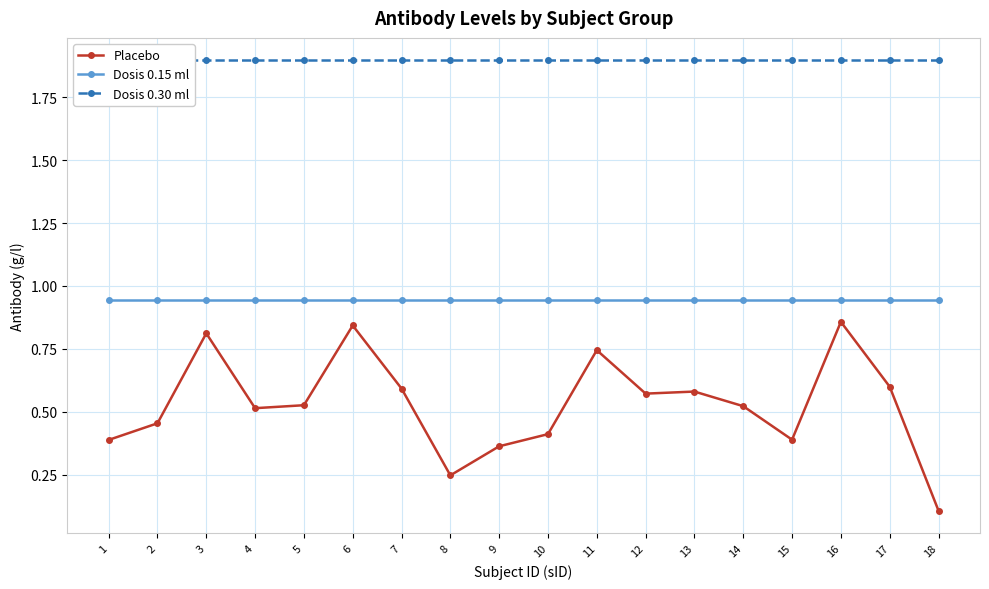

Which label corresponds to the largest value in the chart?

1